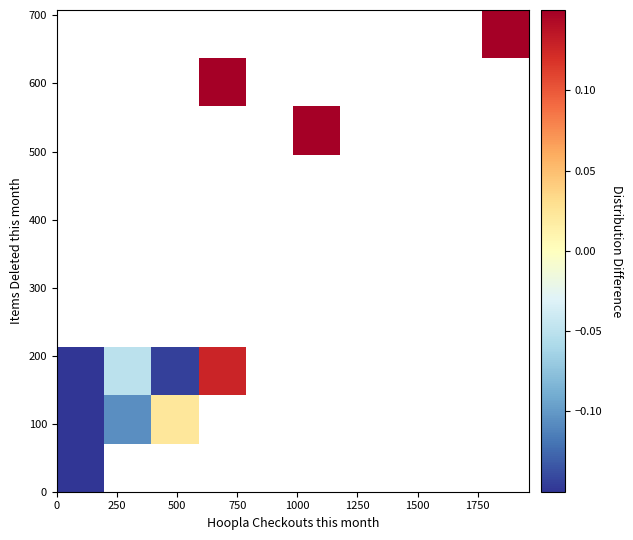

How many distinct data groups are displayed?

10